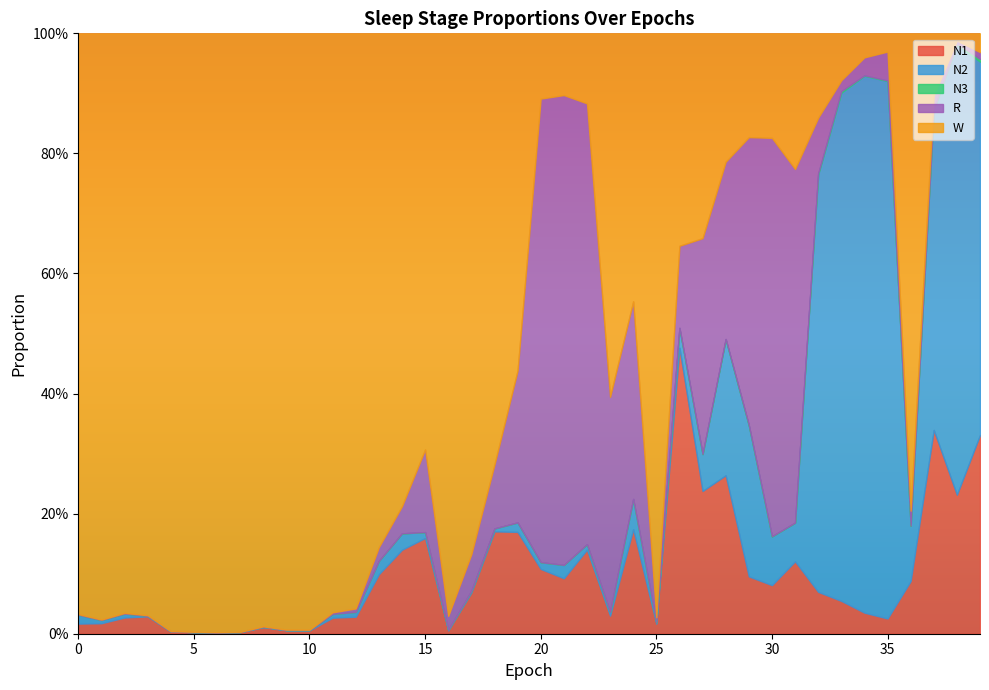

Is it true that N1 equals 0.4 at 38?

False